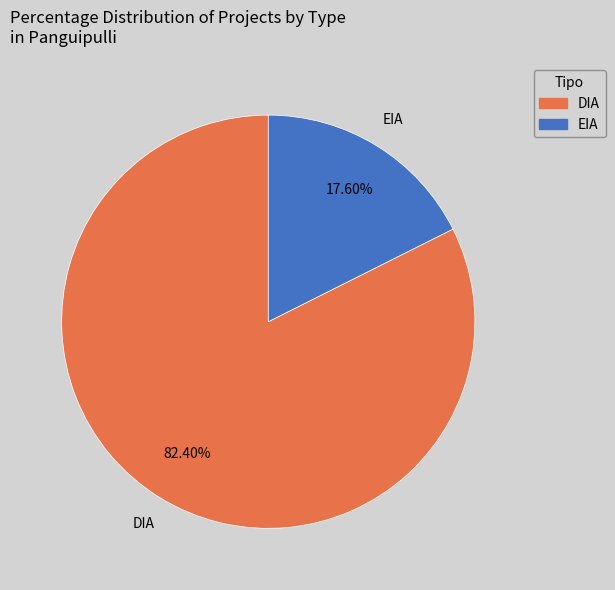

Rank the categories by value from lowest to highest.

EIA, DIA